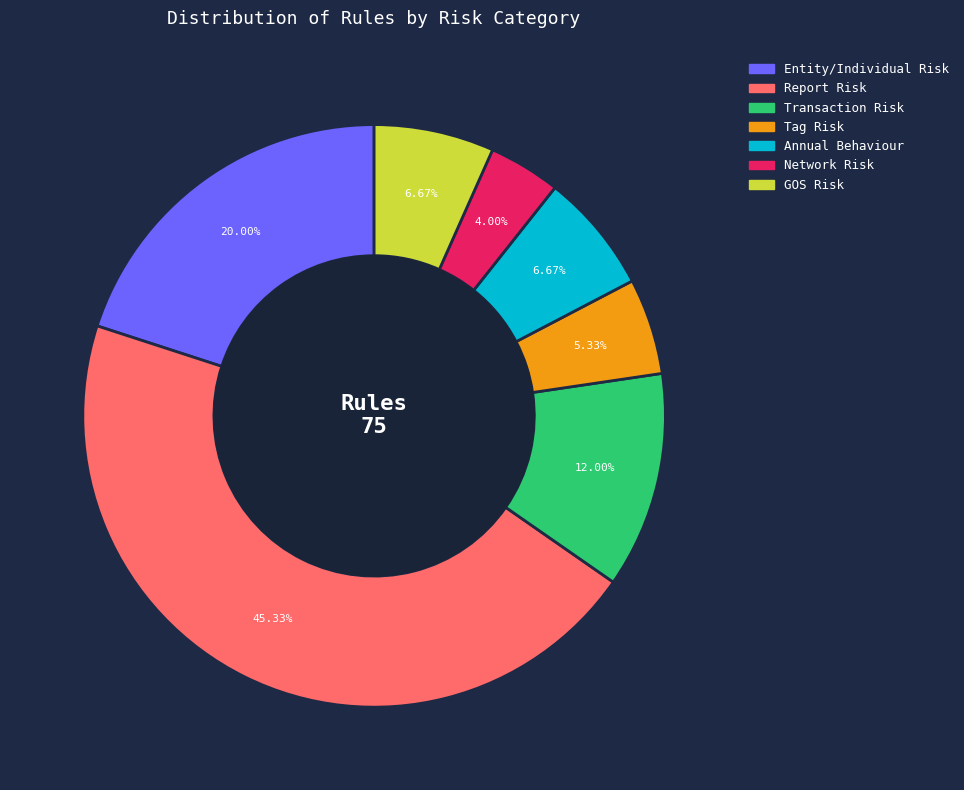

Is there a majority slice in this chart?

No